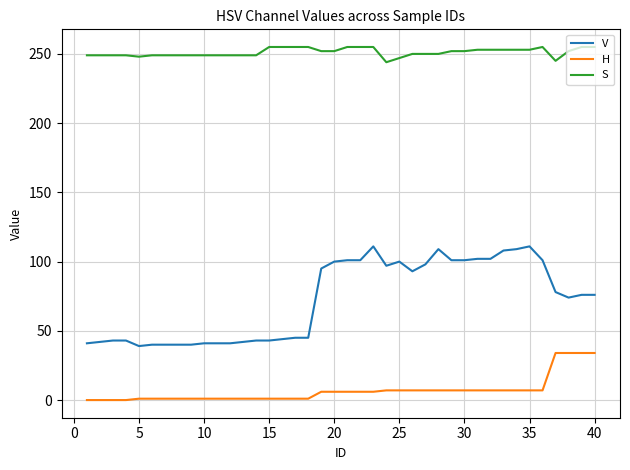

What is the highest value of the V series?

111